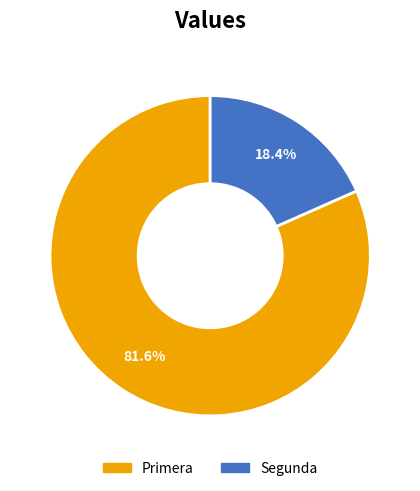

Count the number of slices in the pie.

2